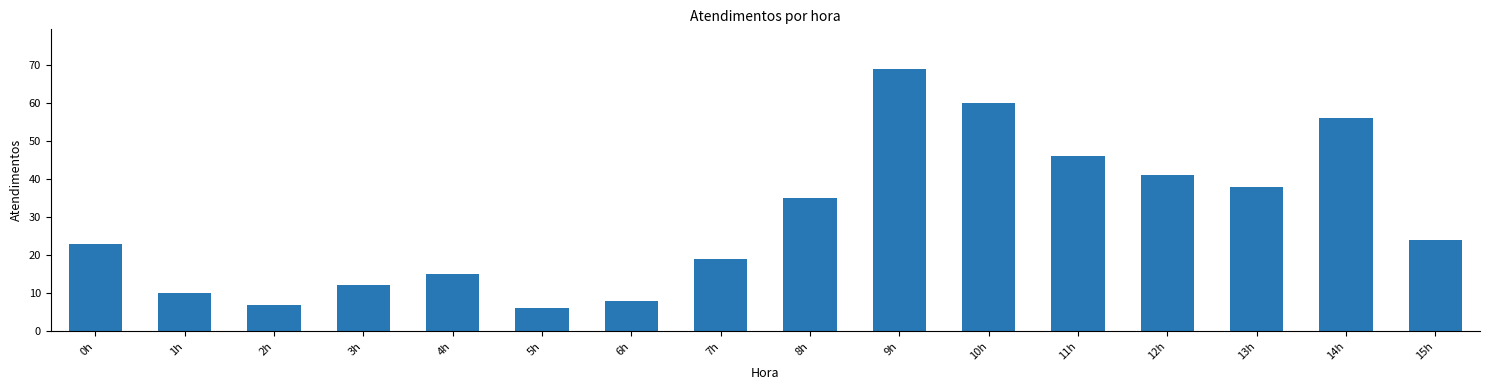

What is the value of the 9th bar from the left?

35